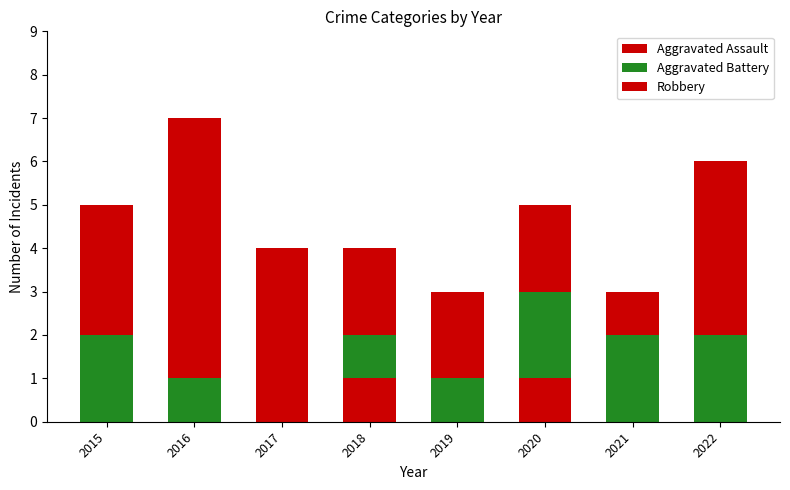

How many categories are shown in the chart?

8